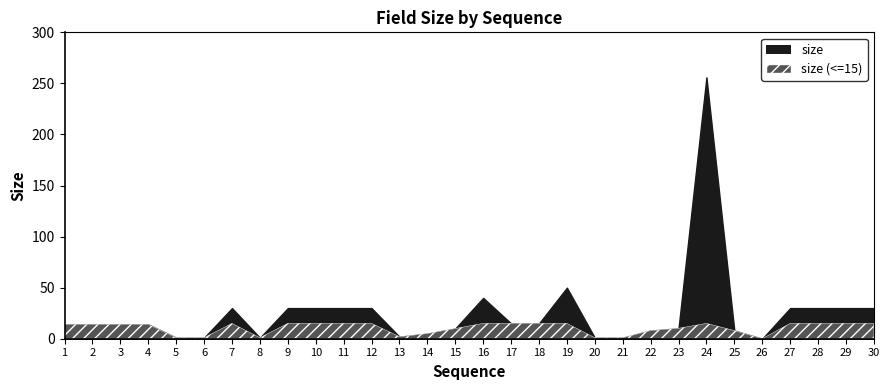

Rank the categories by value from highest to lowest.

24, 19, 16, 7, 9, 10, 11, 12, 27, 28, 29, 30, 17, 18, 1, 2, 3, 4, 23, 15, 22, 25, 14, 13, 5, 6, 8, 20, 21, 26